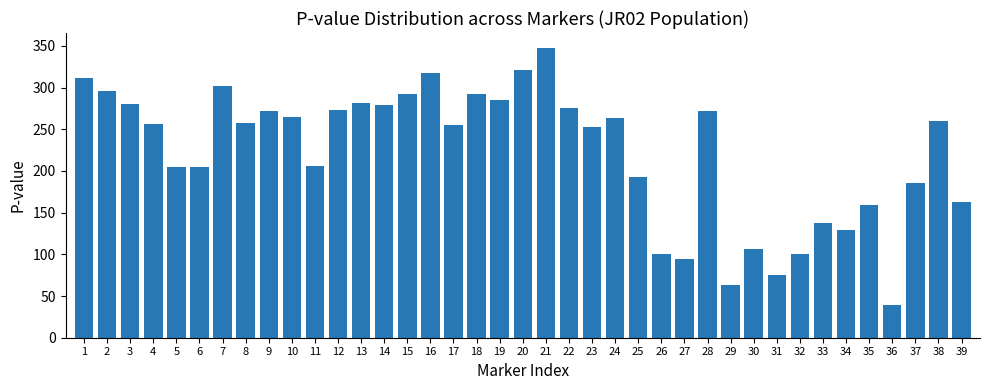

Which label corresponds to the largest value in the chart?

21